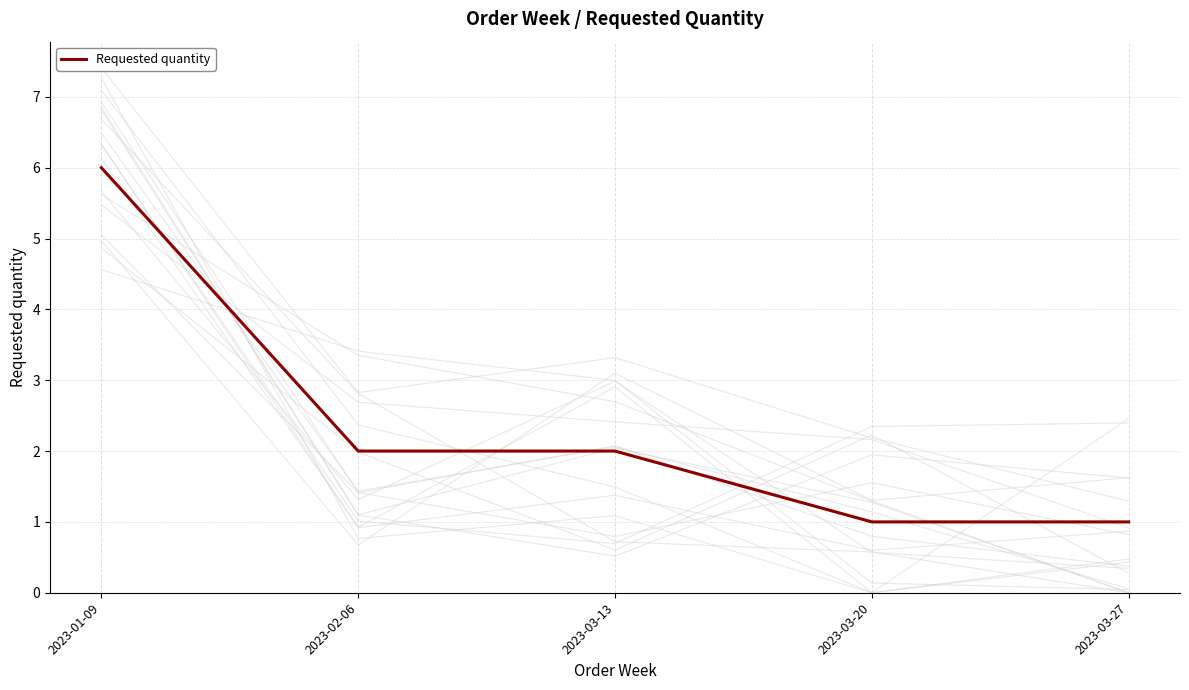

What is the sum of all values?

12